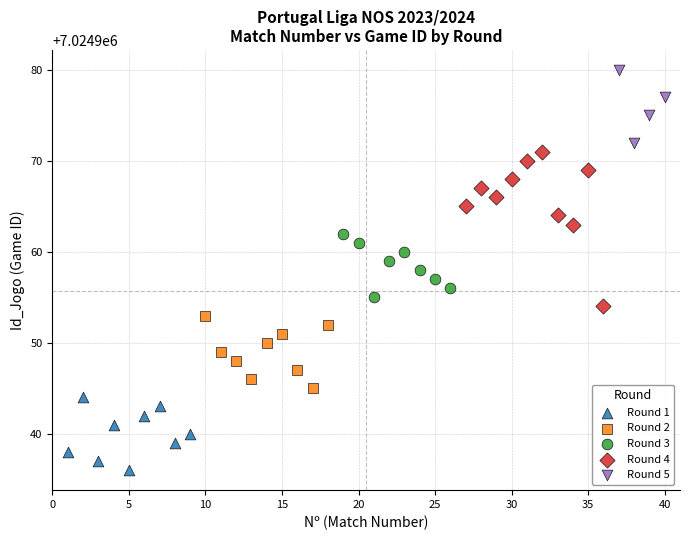

Which series has the largest Y range (max minus min)?

Round 4